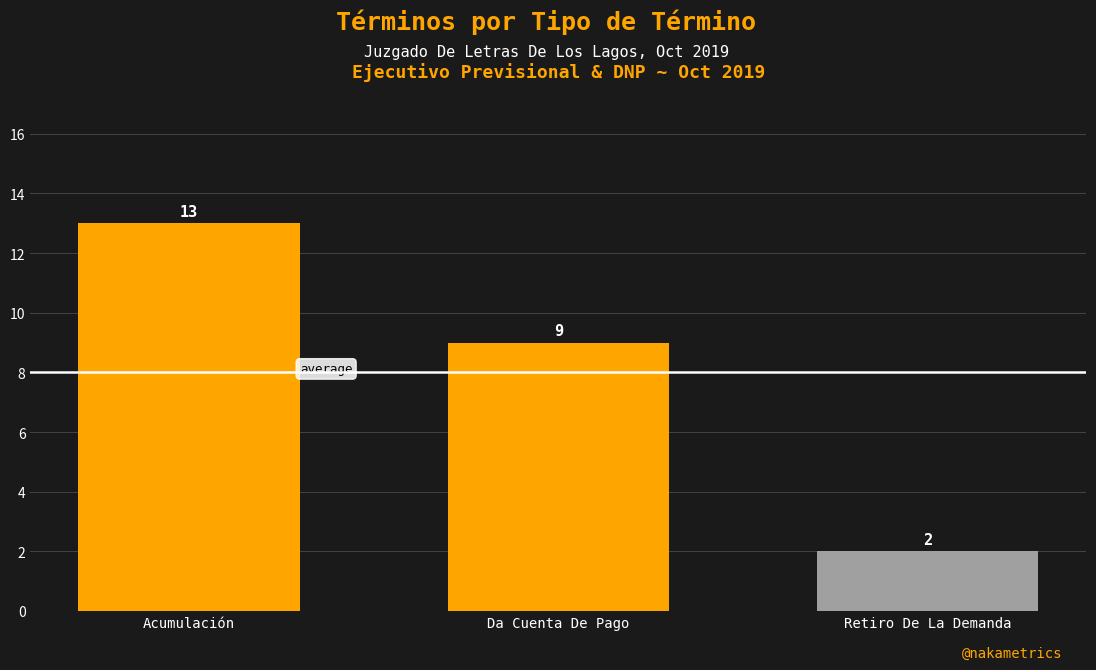

Which category has the lowest value across all series?

Retiro De La Demanda